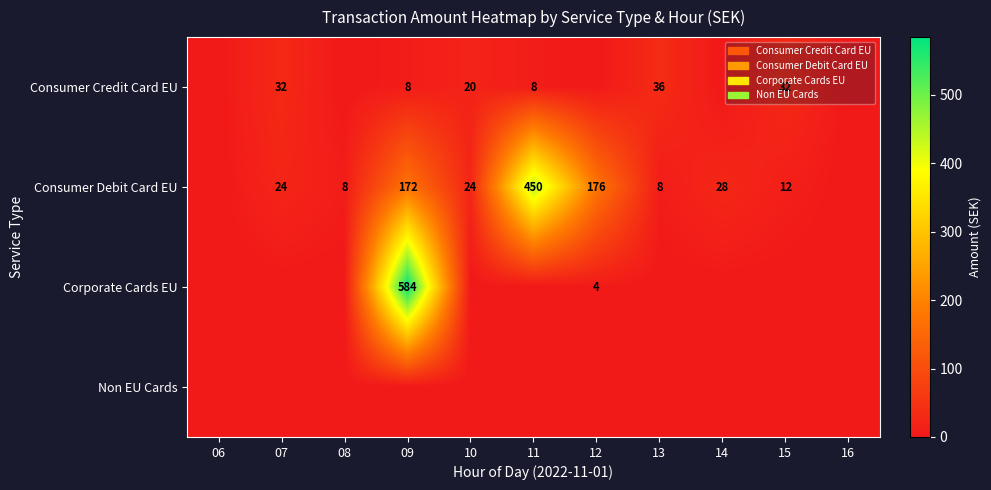

What is the sum of the Consumer Credit Card EU values at 15 and 10?

52